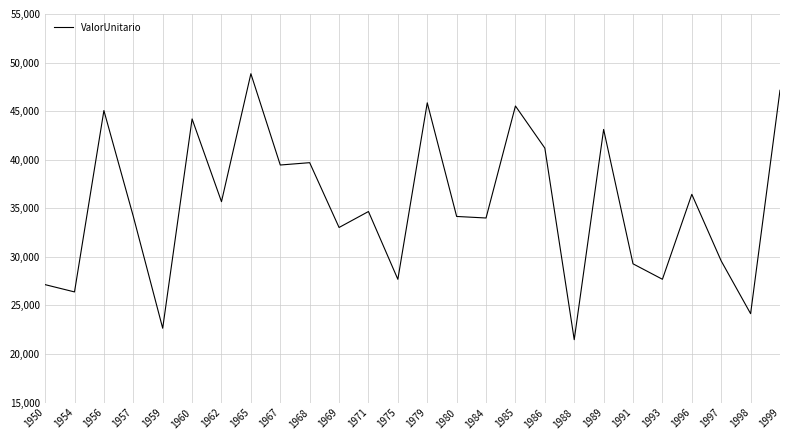

Which label corresponds to the largest value in the chart?

1965